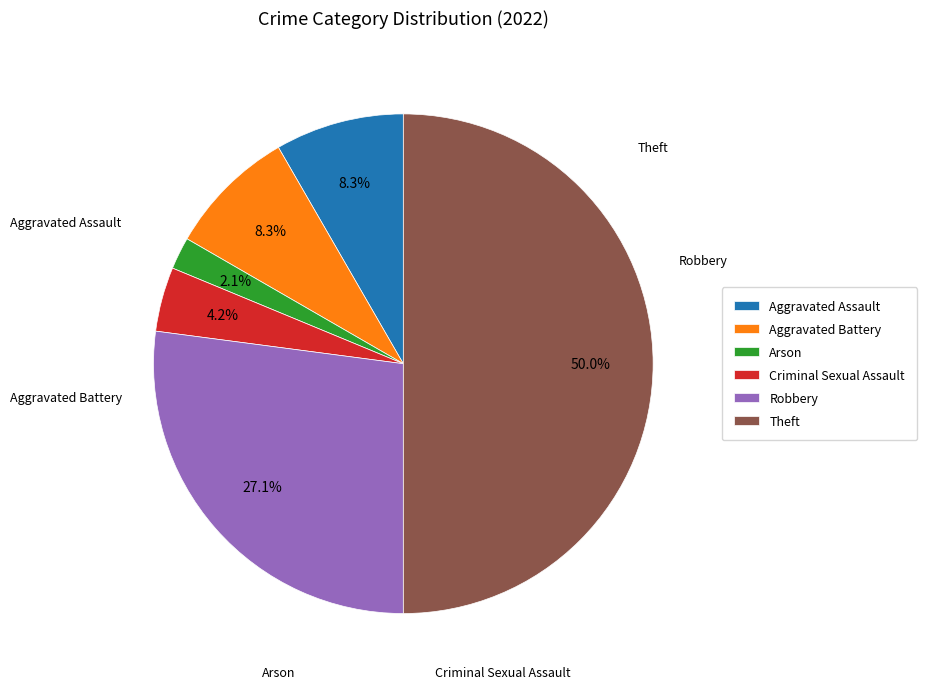

Is it true that Robbery is 27% of the pie?

True